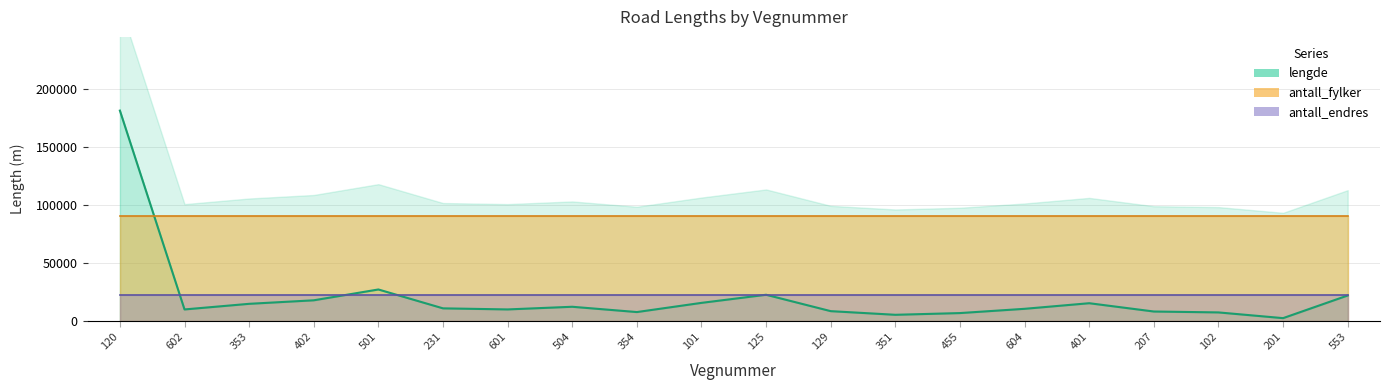

Where is lengde nearest to the value 91945?

501